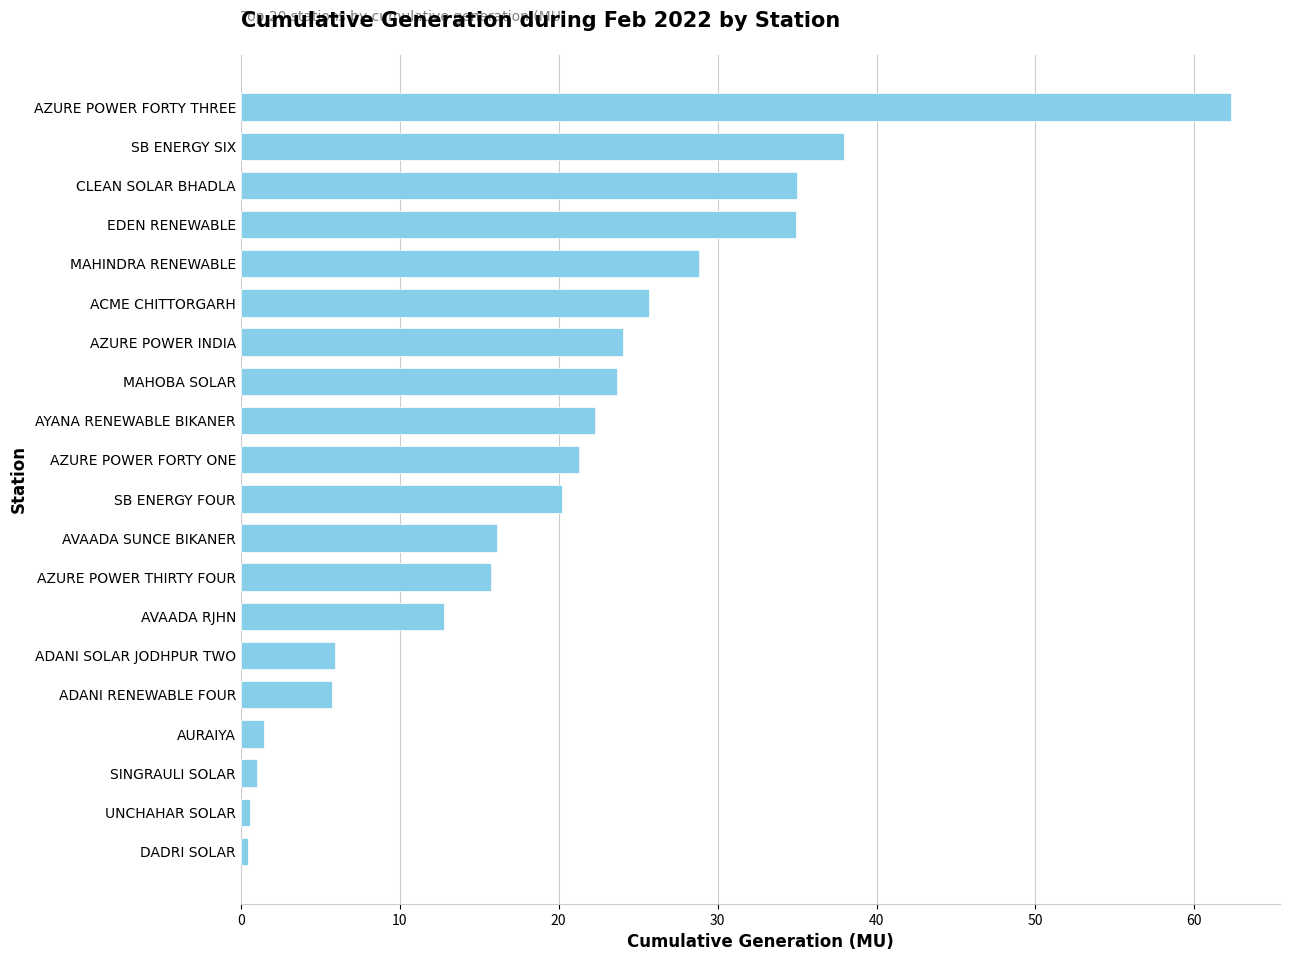

What is the change in value from AZURE POWER FORTY ONE to EDEN RENEWABLE?

+13.6